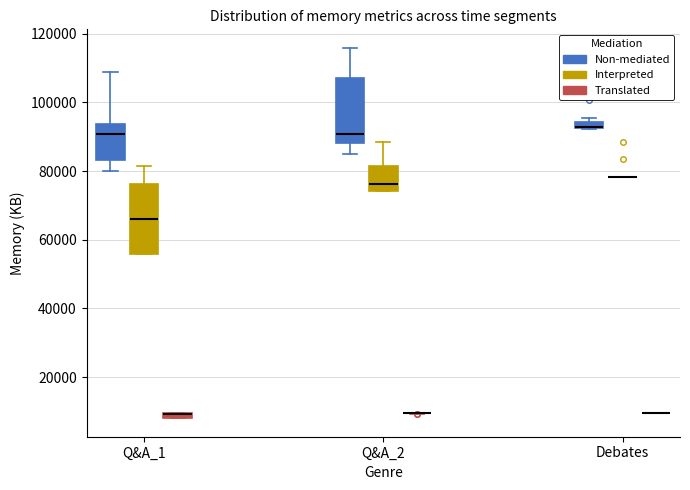

Where is the lower edge of the box for Q&A_2 (Interpreted) on the y-axis? The values are not printed on the chart, so give them approximately, as read against the axis.

74000